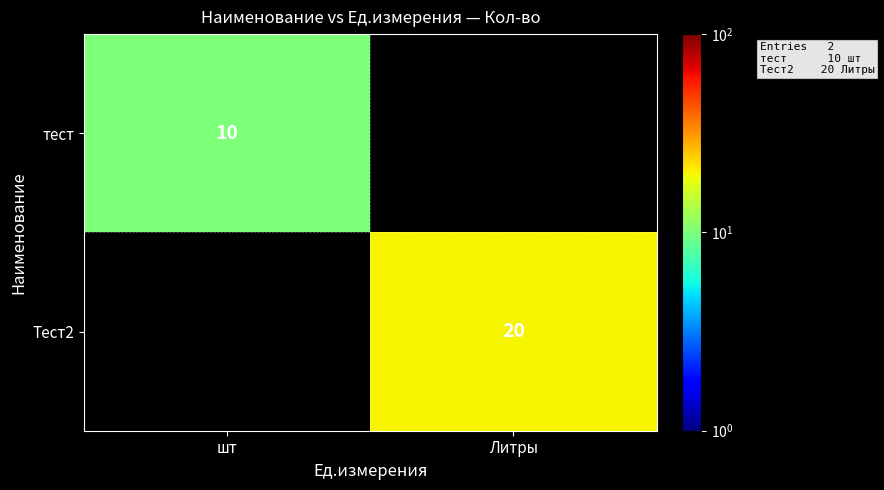

Is the value of Тест2 at Литры greater than the value of тест at шт?

Yes